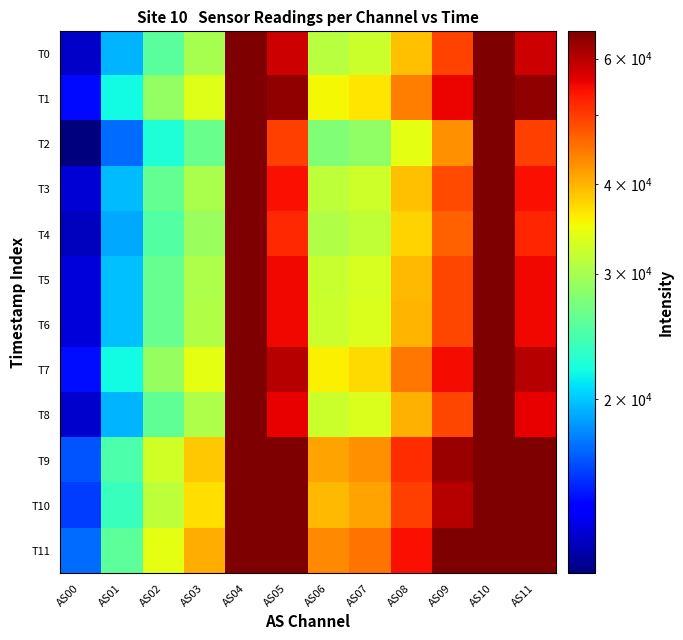

At how many categories does at least one series exceed 42581?

8